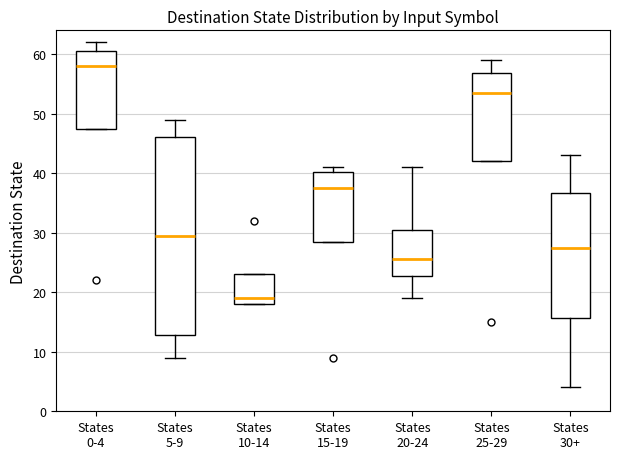

Where does the upper whisker of the box for States 25-29 end on the y-axis? The values are not printed on the chart, so give them approximately, as read against the axis.

59